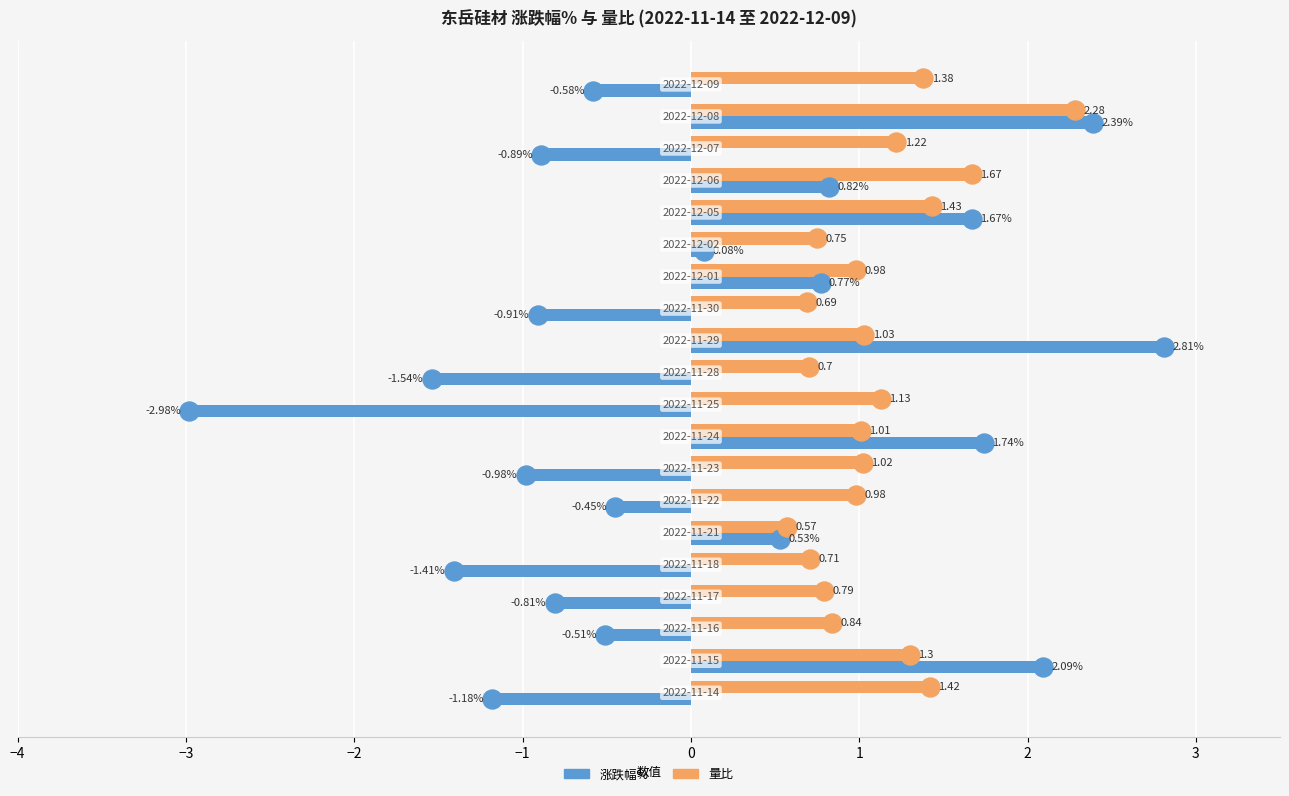

Which series has the widest spread of values?

涨跌幅%